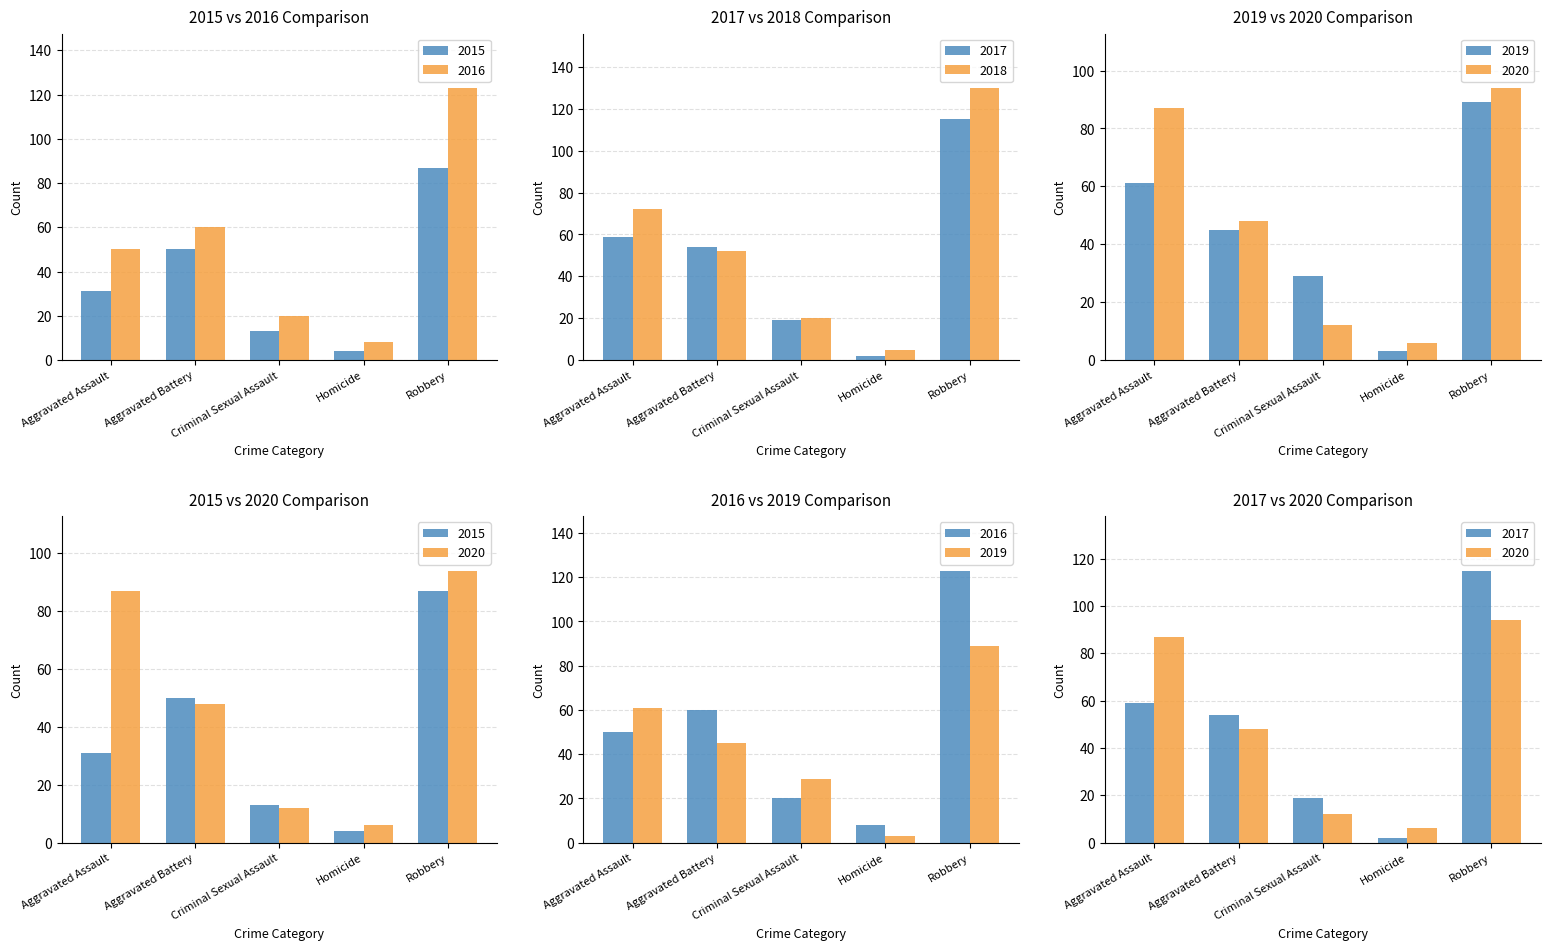

The value of 2019 at Homicide is 3. True or false?

True